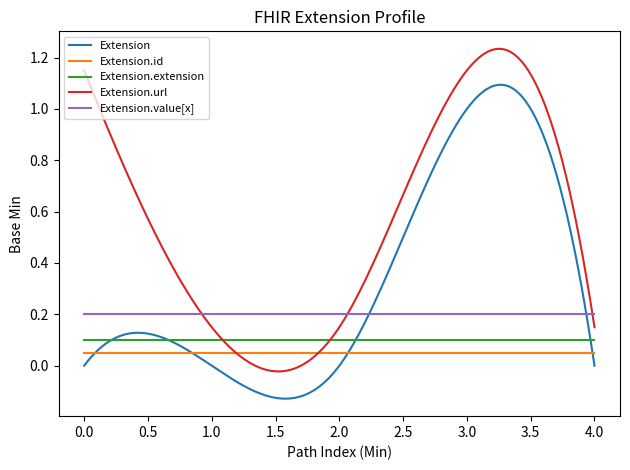

After their last crossing, which series has the higher values: Extension.value[x] or Extension.url?

Extension.value[x]